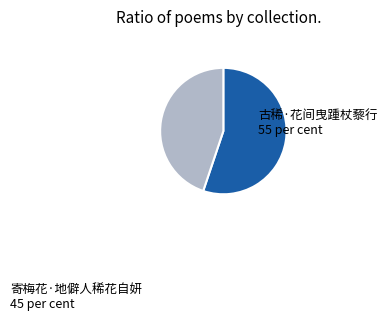

Which slice represents more than half of the pie?

古稀·花间曳踵杖藜行